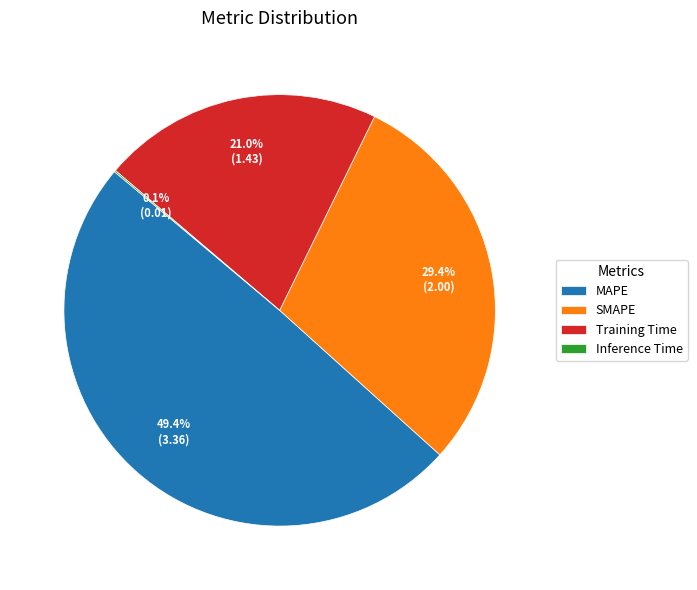

Is there any slice that represents more than half of the pie?

No